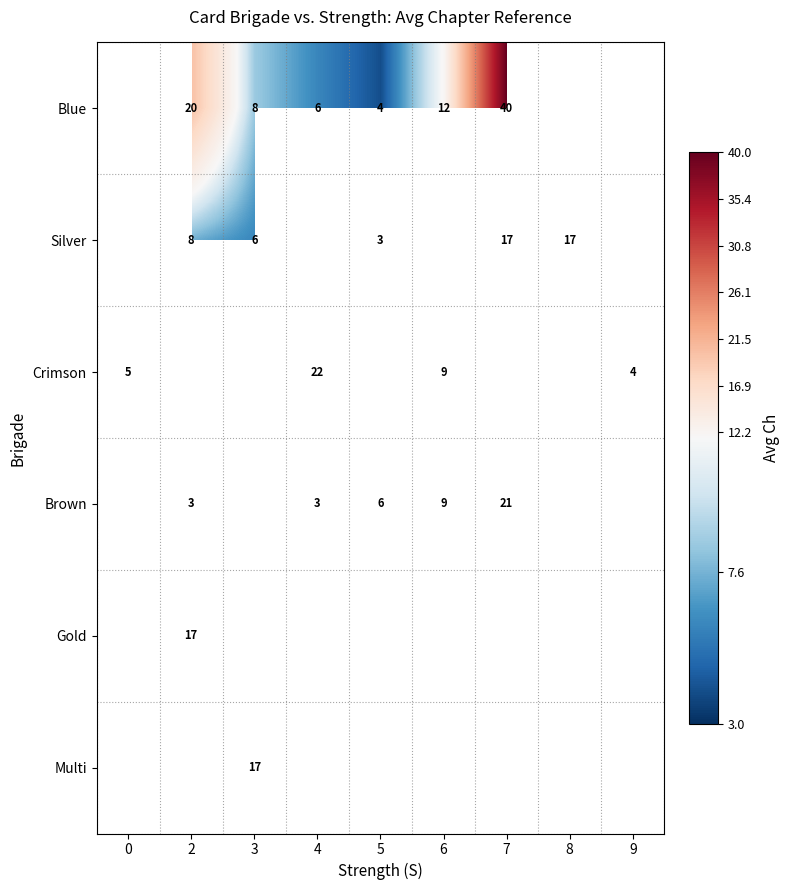

What is the spread (max minus min) of values at 6?

3.0